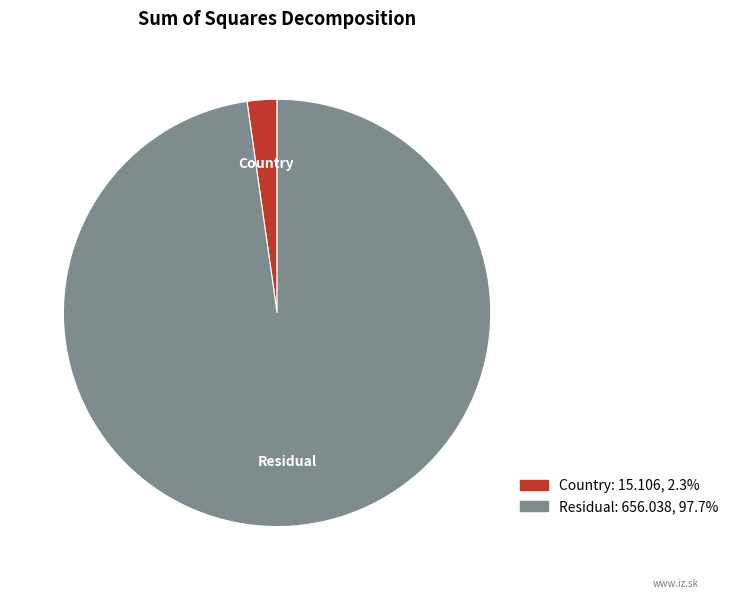

Which category has the smallest portion of the pie?

Country